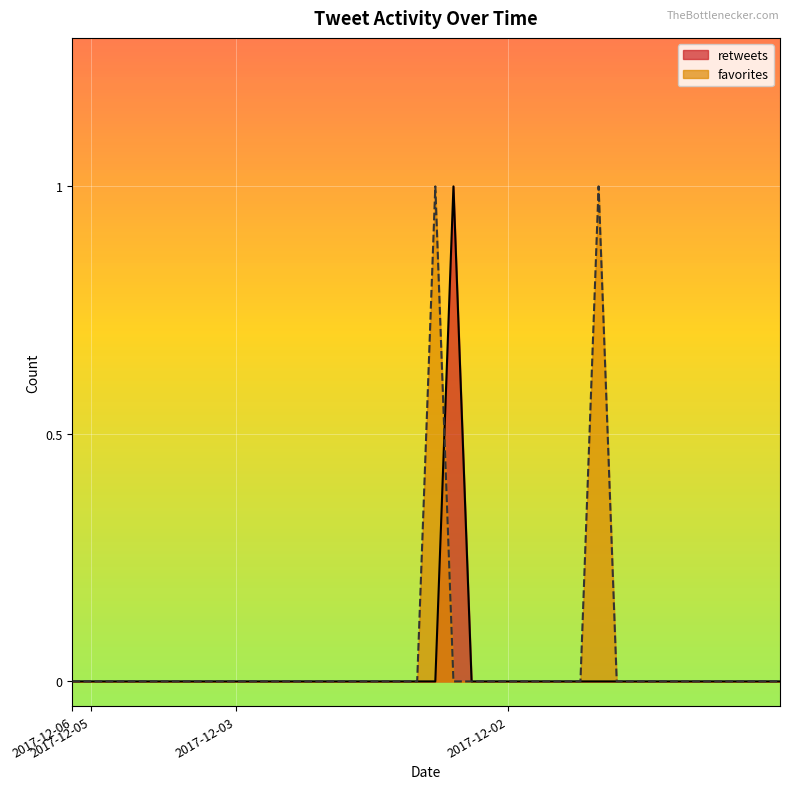

Reading left to right, extract all data points from this chart.

retweets: 0	0	0	0	0	0	0	0	0	0	0	0	0	0	0	0	0	0	0	0	0	1	0	0	0	0	0	0	0	0	0	0	0	0	0	0	0	0	0	0
favorites: 0	0	0	0	0	0	0	0	0	0	0	0	0	0	0	0	0	0	0	0	1	0	0	0	0	0	0	0	0	1	0	0	0	0	0	0	0	0	0	0